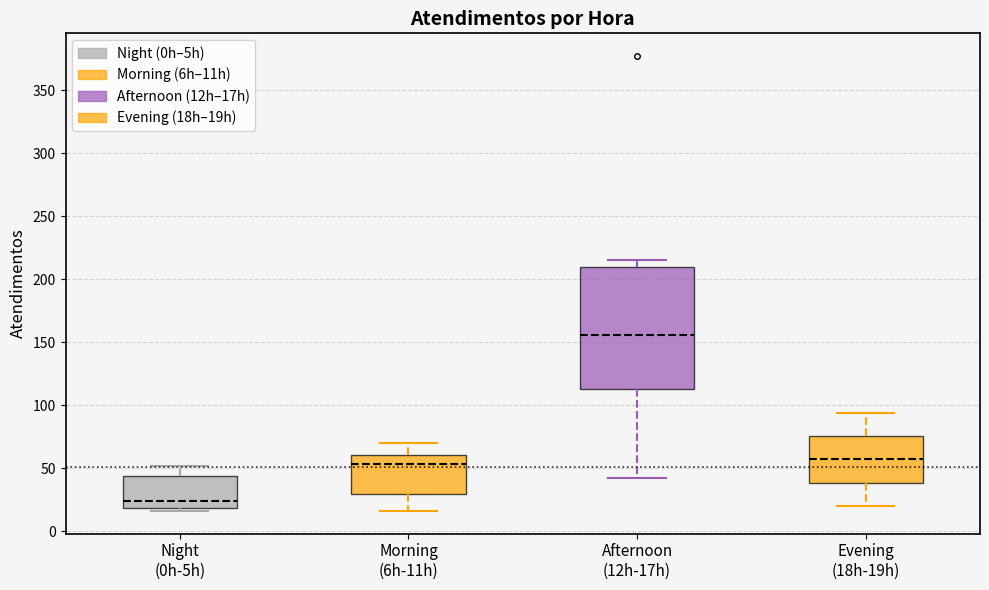

Reading left to right, transcribe this box plot: for each box, give where its median line is, the range the box spans, and where its two whiskers end, as read against the y-axis. The values are not printed on the chart, so give them approximately, as read against the axis.

Night (0h-5h): median 25, box 20 to 45, whiskers 15 to 50
Morning (6h-11h): median 55, box 30 to 60, whiskers 15 to 70
Afternoon (12h-17h): median 155, box 115 to 210, whiskers 40 to 215
Evening (18h-19h): median 55, box 40 to 75, whiskers 20 to 95